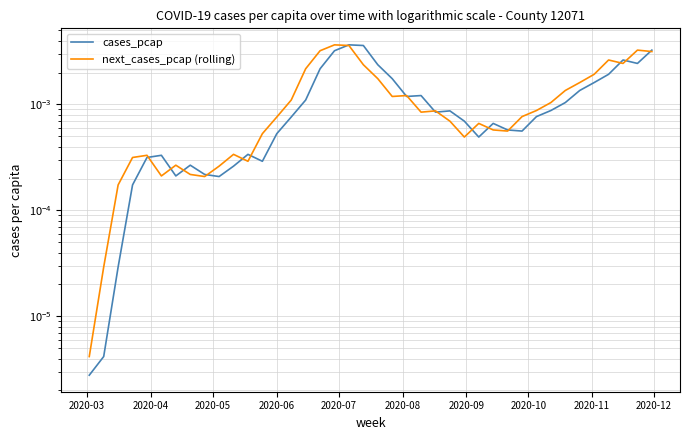

Is it true that cases_pcap equals 0.0 at 15?

False